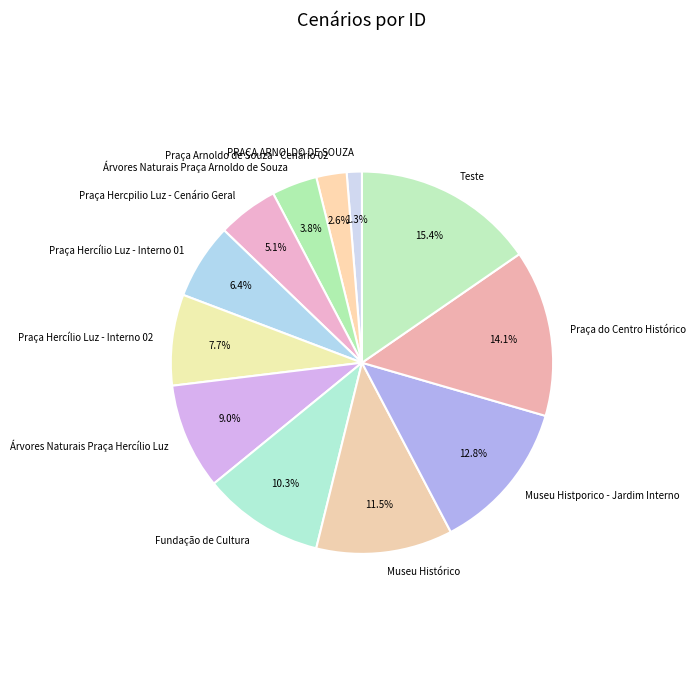

What percentage is the Praça Arnoldo de Souza - Cenário 02 slice, to the nearest percent?

3%